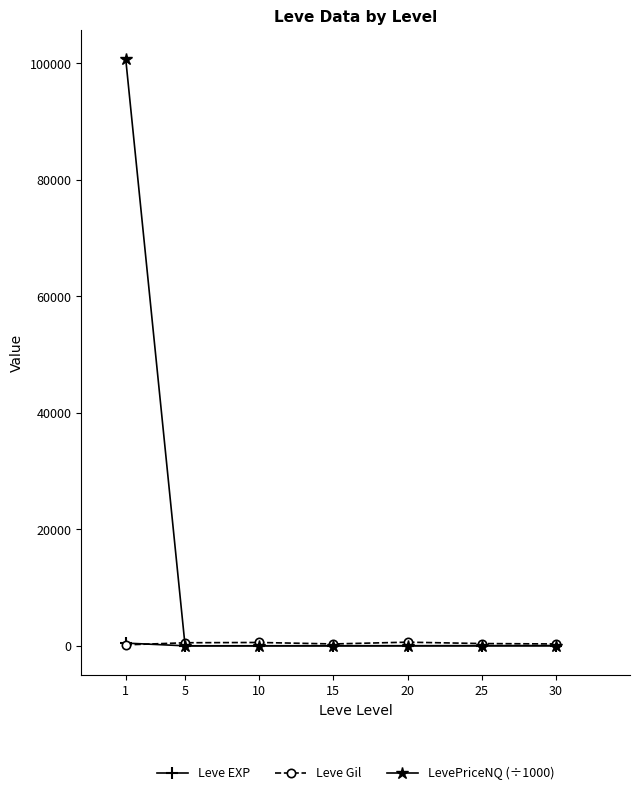

How many distinct data groups are displayed?

3